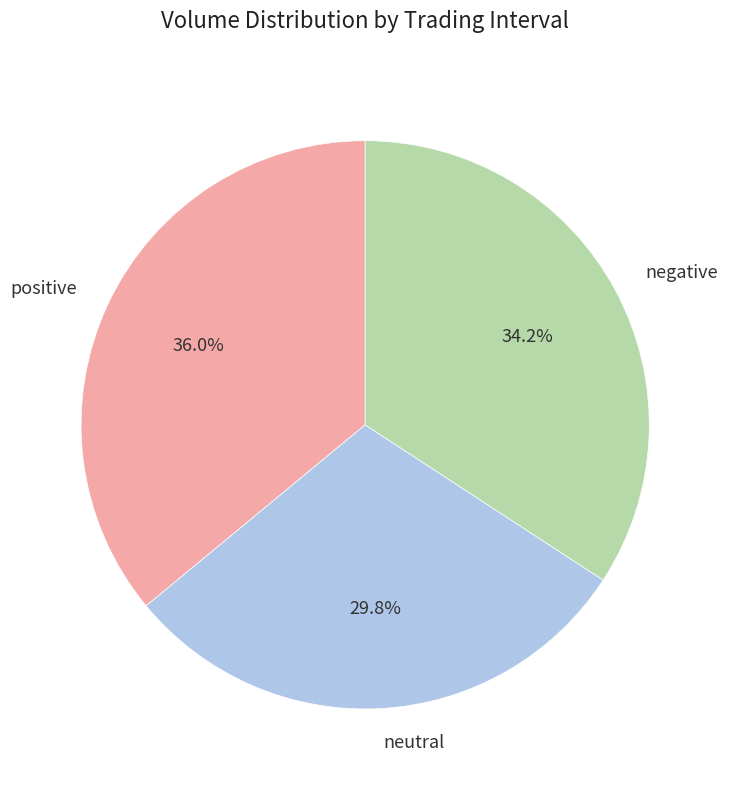

Do positive and neutral together represent more than half of the pie?

Yes